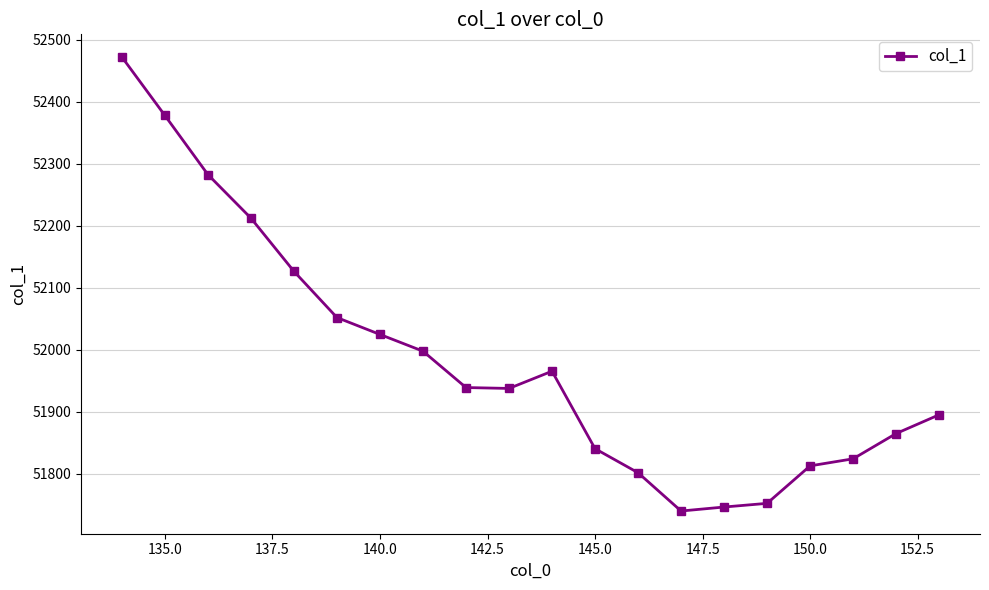

What is the maximum value shown in the chart?

52472.0